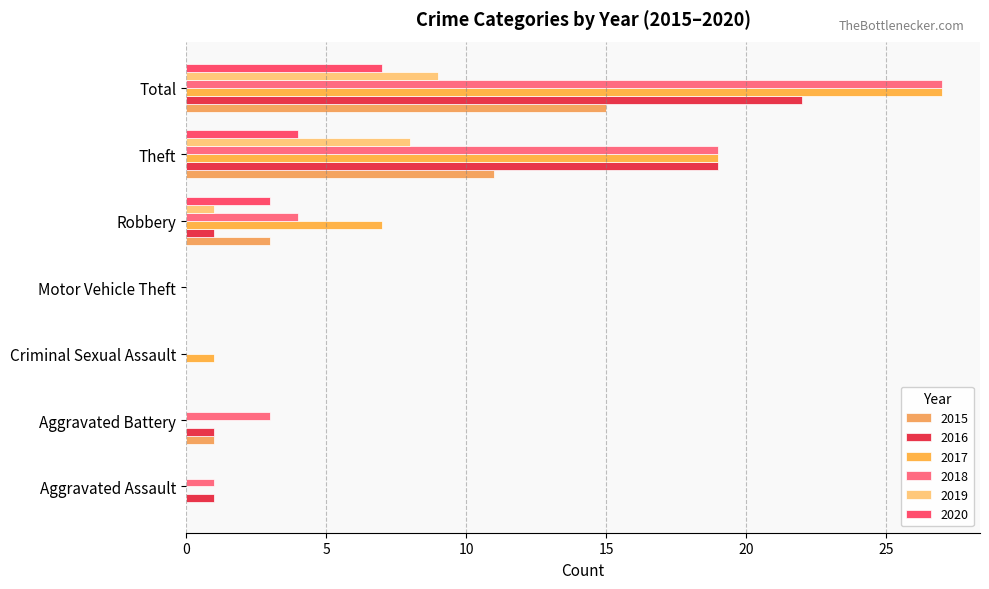

What is the average value of the 2018 series?

8